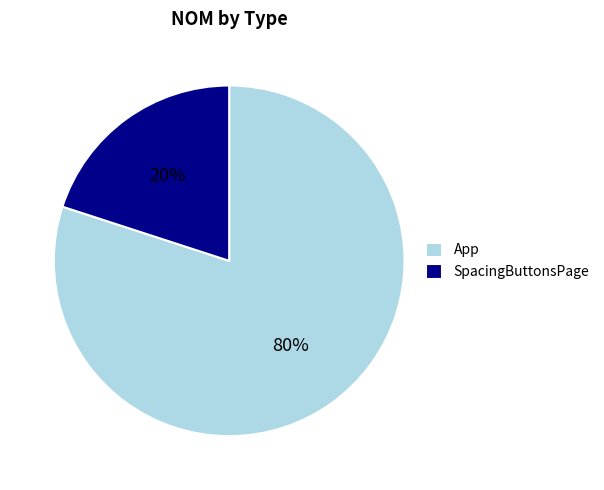

To the nearest percent, what portion does SpacingButtonsPage represent?

20%